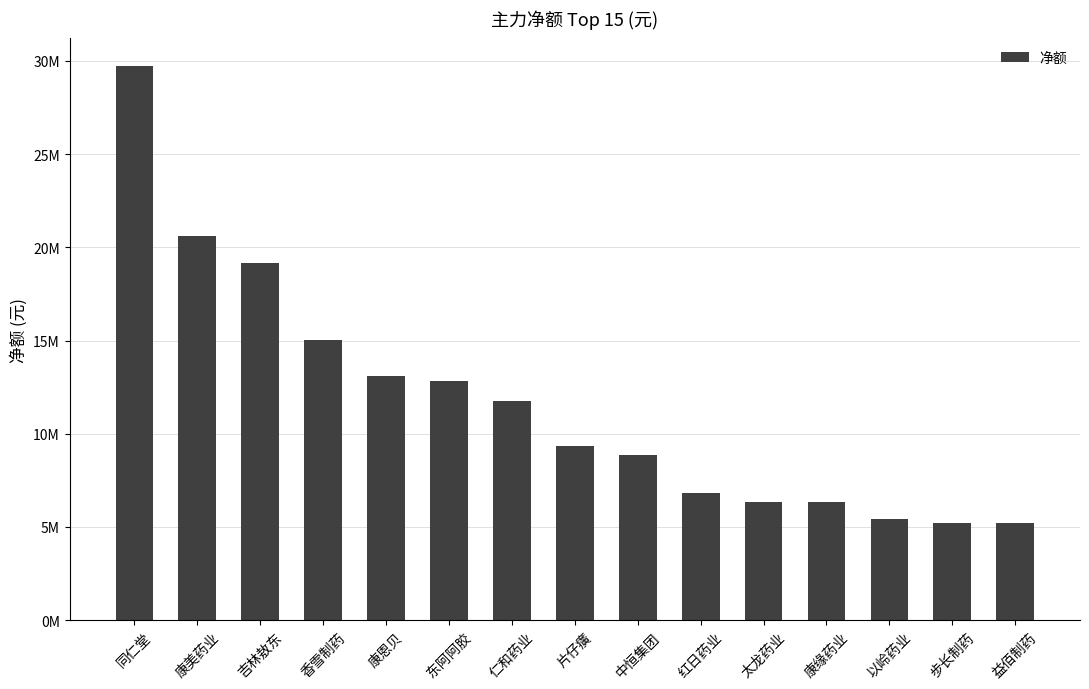

Where is the data nearest to the value 17458279?

吉林敖东